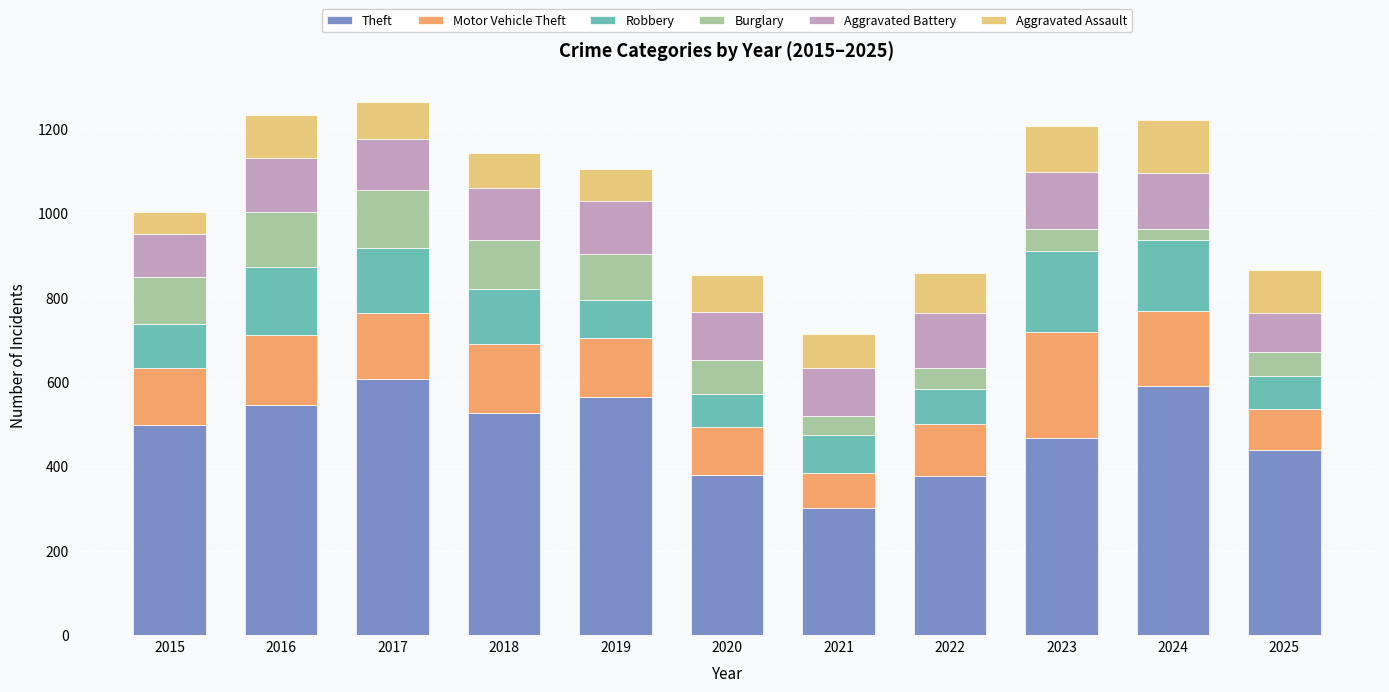

What is the sum of all Theft values?

5292